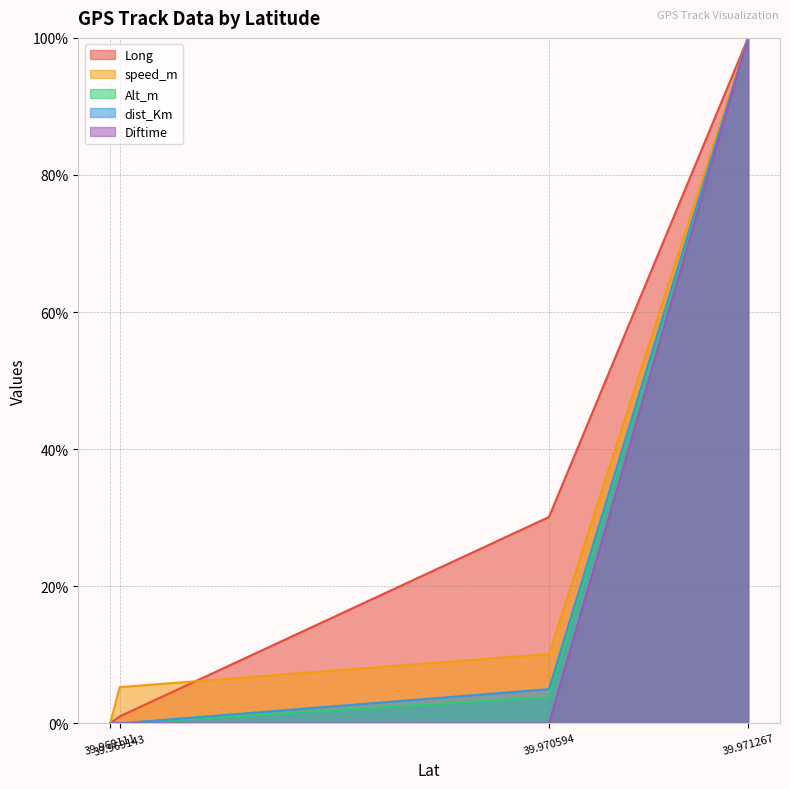

Is the value of dist_Km at 39.969111 greater than the value of Diftime at 39.969111?

No